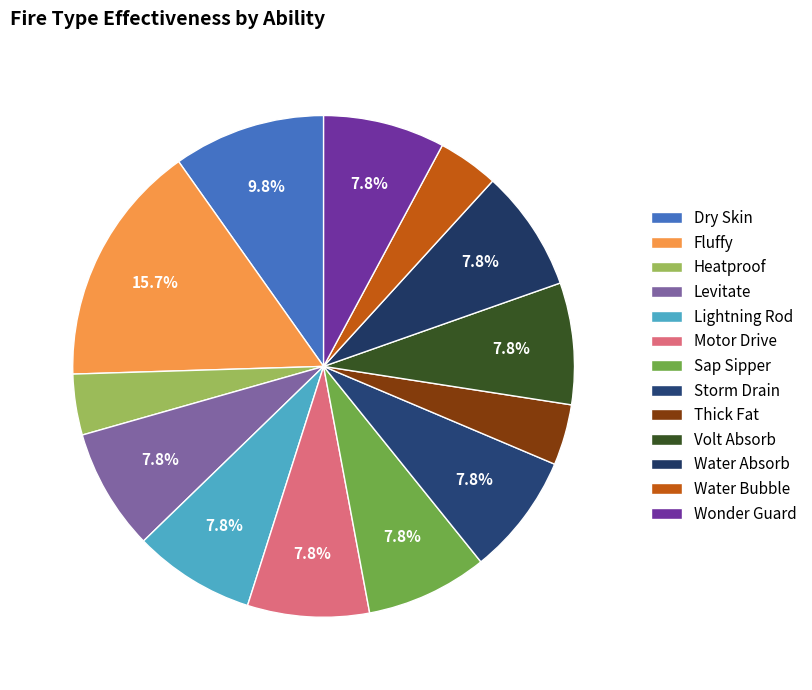

What percentage is the Storm Drain slice, to the nearest percent?

8%